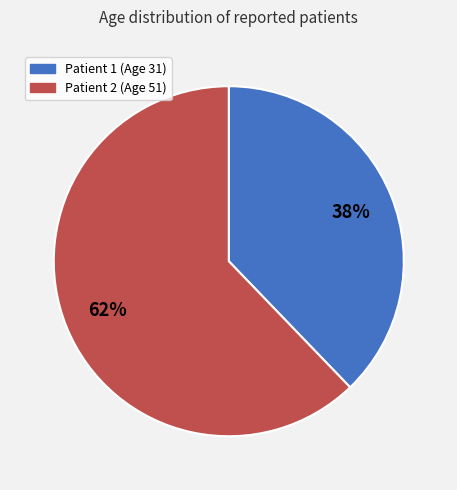

To the nearest percent, what is the difference between the largest and smallest slice percentages?

24%